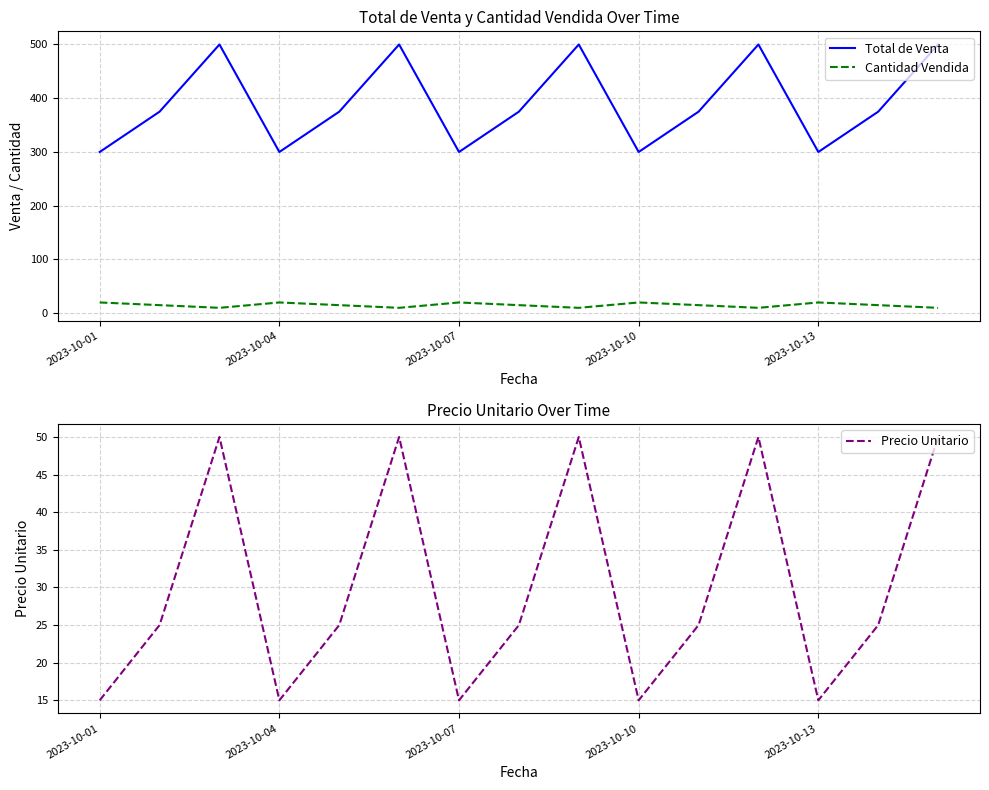

The Total de Venta series shows 516 at 2023-10-13. True or false?

False